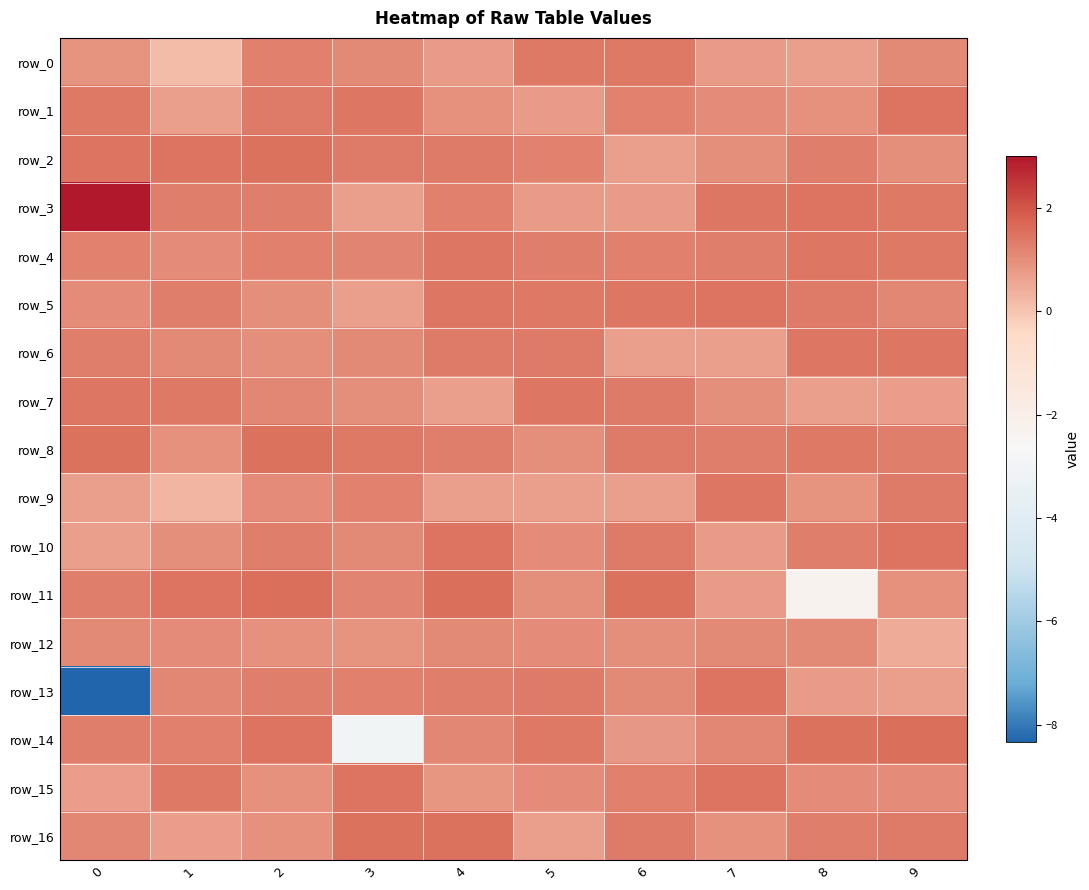

What is the difference between the highest and lowest values at 7?

0.8